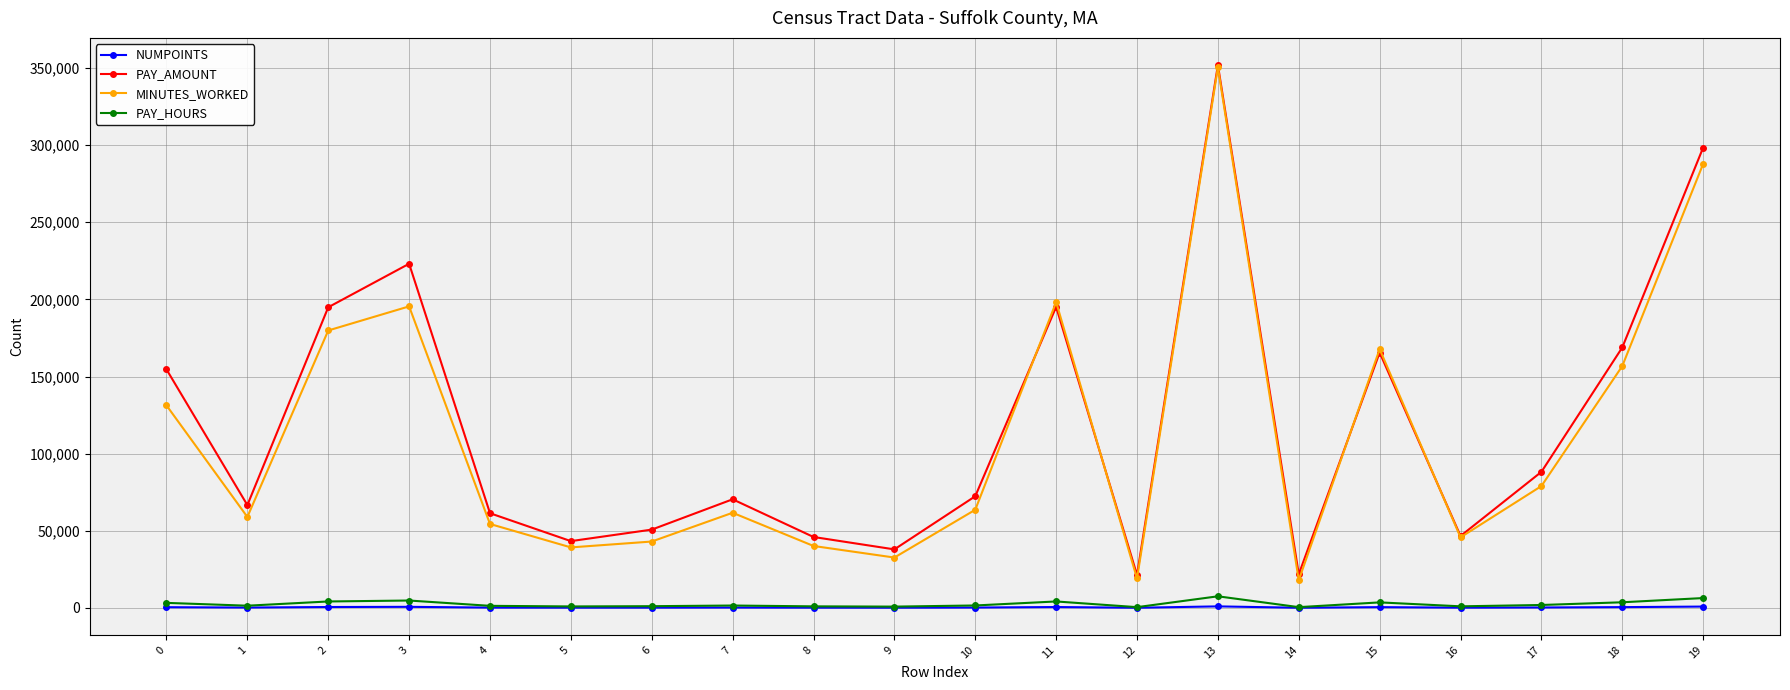

In MINUTES_WORKED, how many points are higher than both neighbors (excluding endpoints)?

5